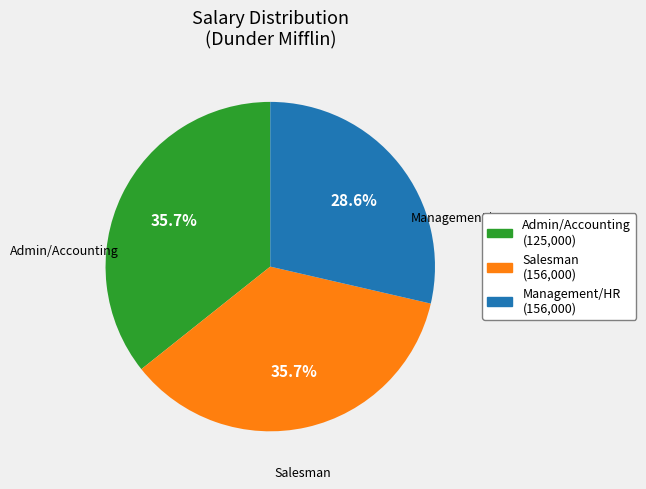

Count the number of slices in the pie.

3